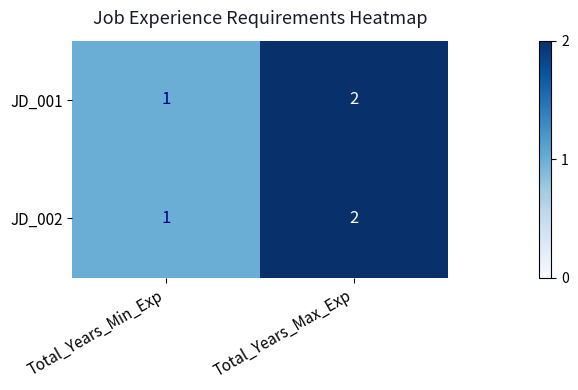

The value of JD_002 at Total_Years_Min_Exp is 0. True or false?

False